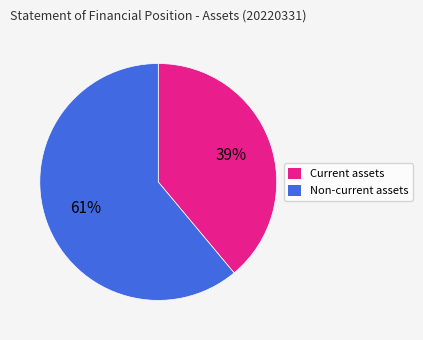

Is it true that Non-current assets is 52% of the pie?

False